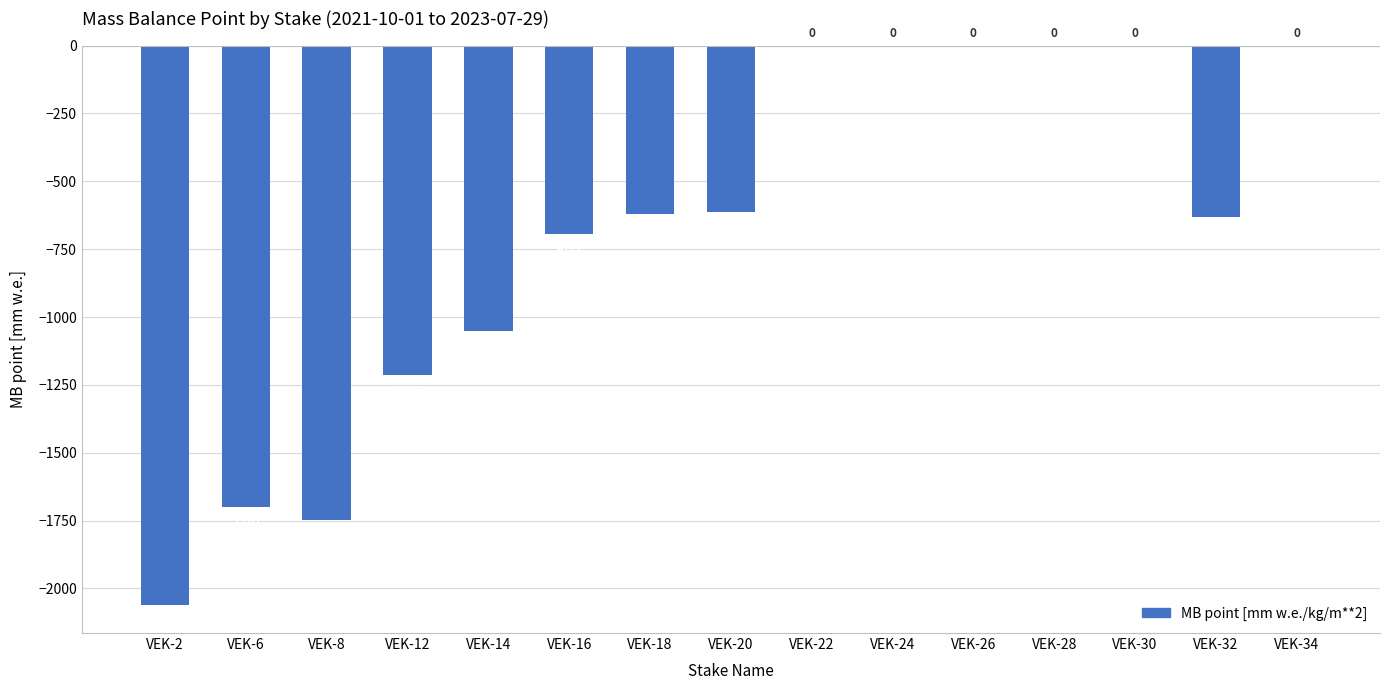

The chart shows a value of 905 at VEK-30. True or false?

False